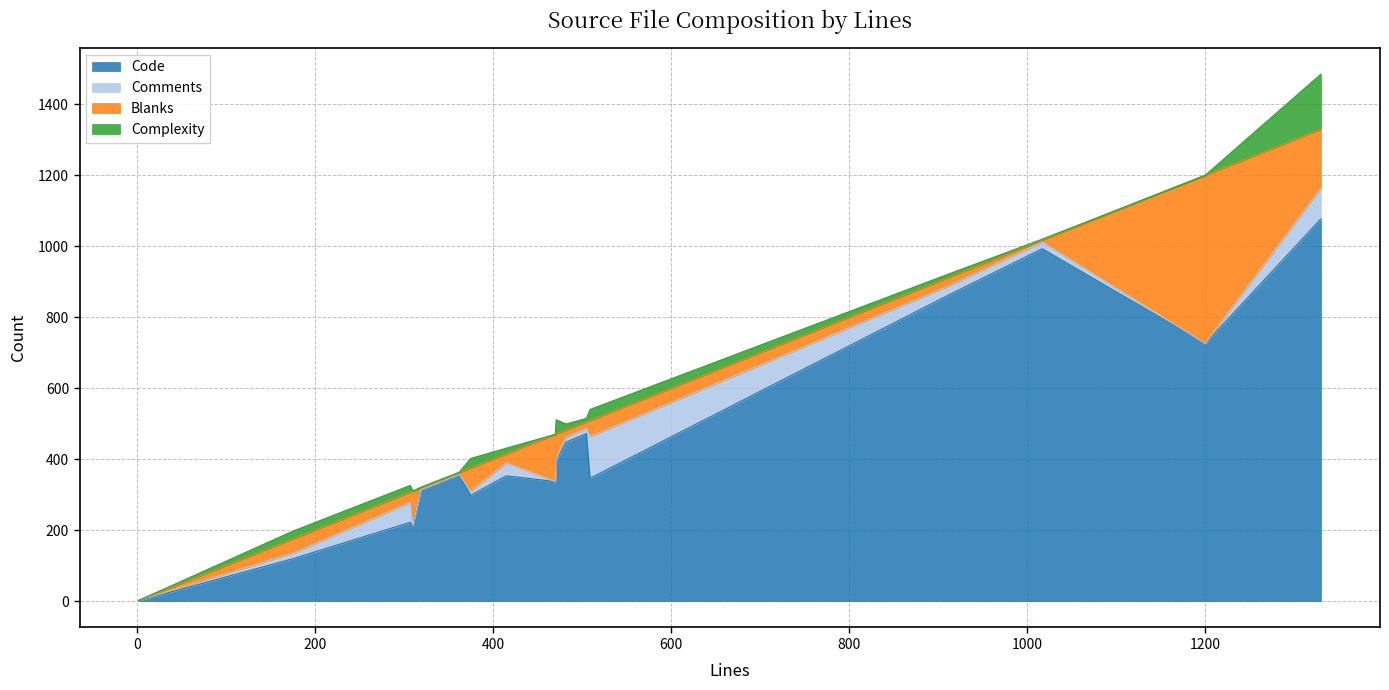

How many lines are shown in the chart?

4